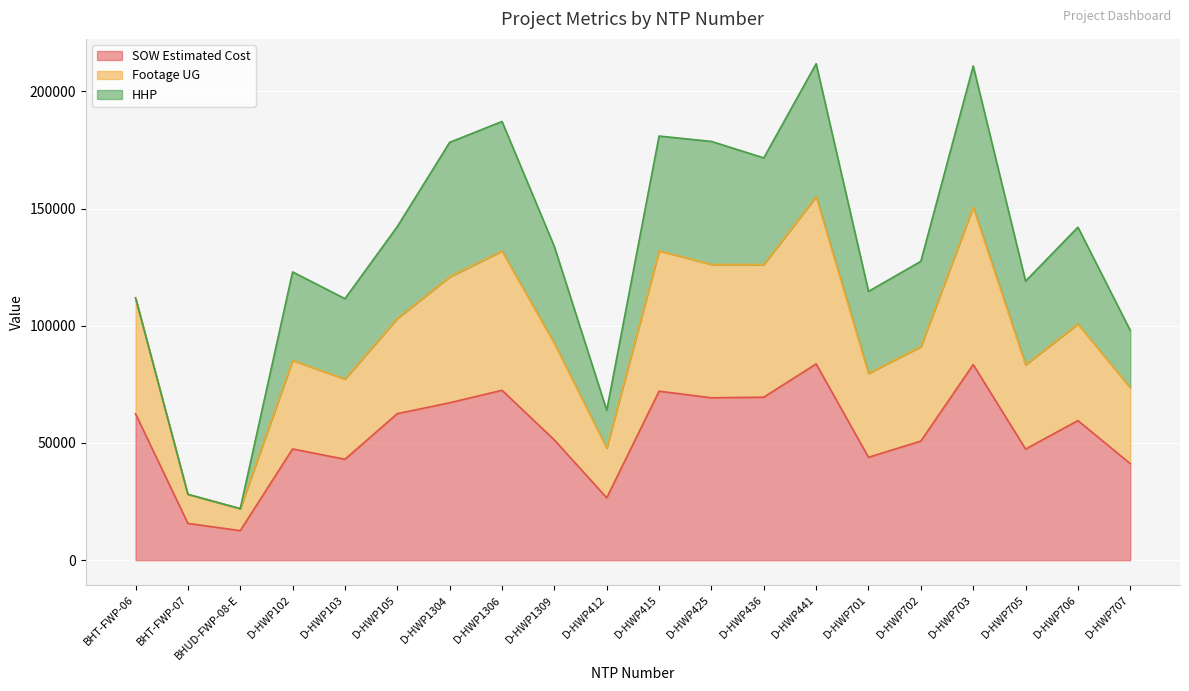

What is the total value across all series at D-HWP707?

98037.0